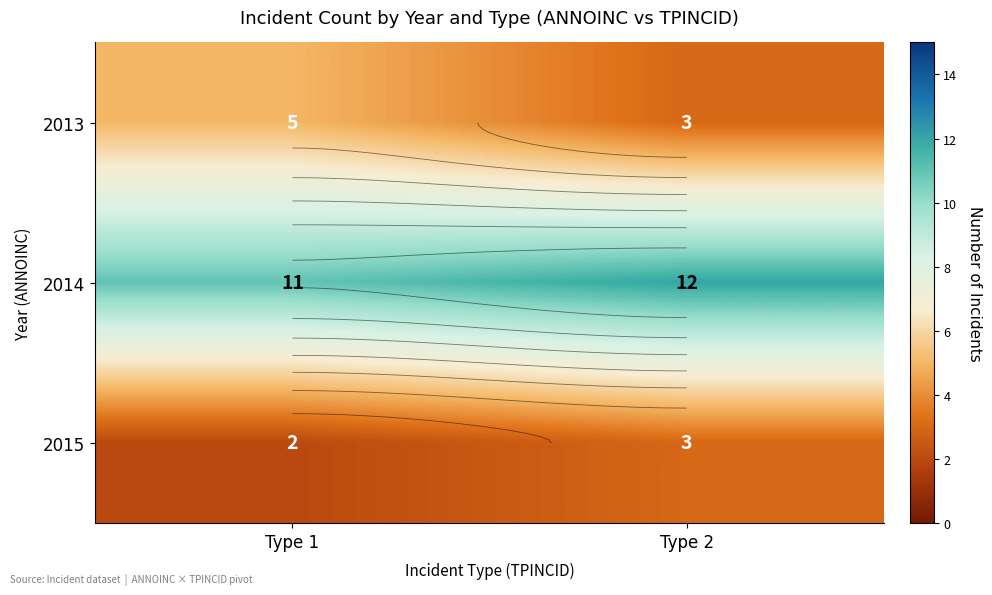

What is the minimum value shown in the chart?

2